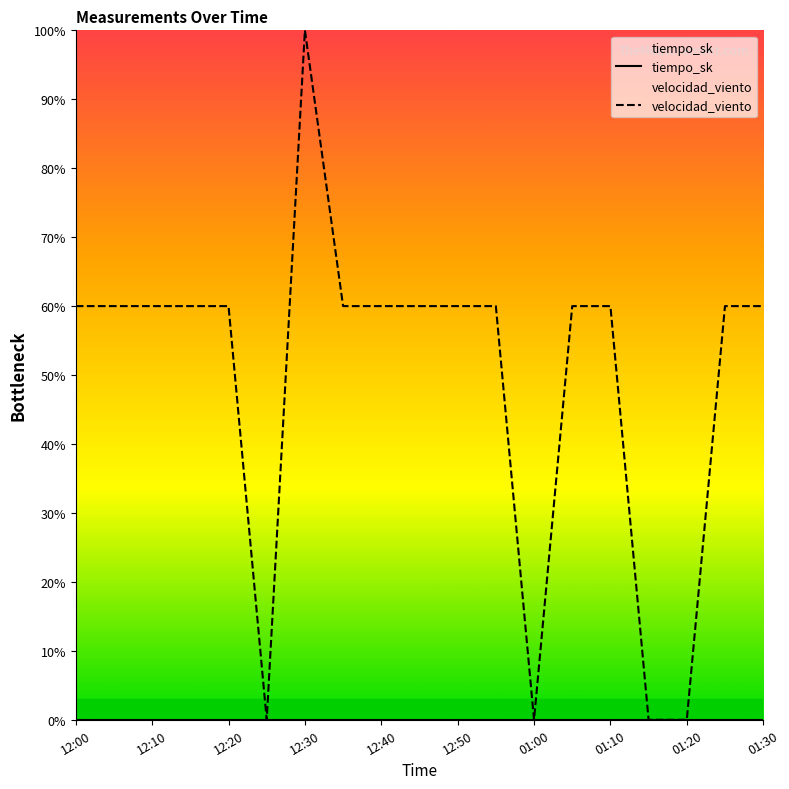

Does the chart display data point markers on the line(s)?

No